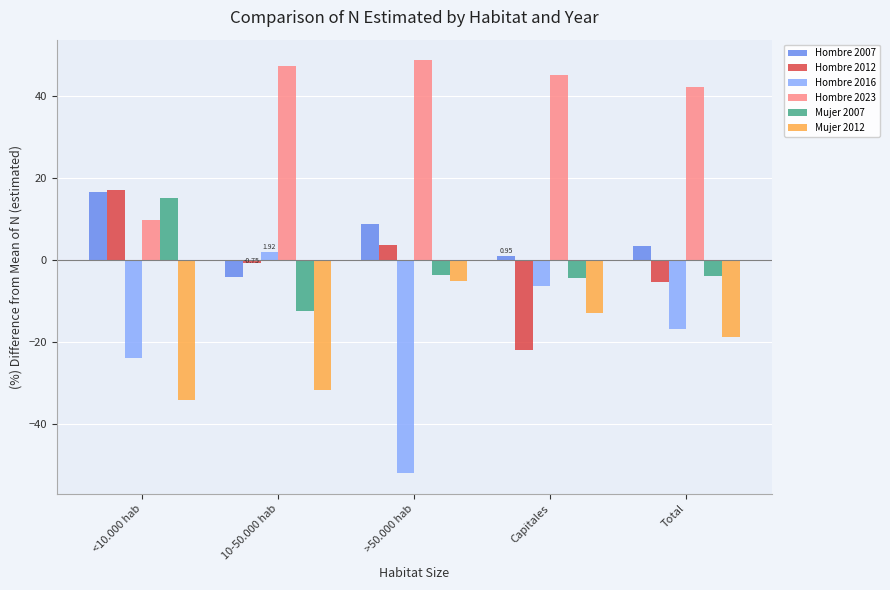

List the labels in order of Hombre 2007 value, smallest first.

10-50.000 hab, Capitales, Total, >50.000 hab, <10.000 hab